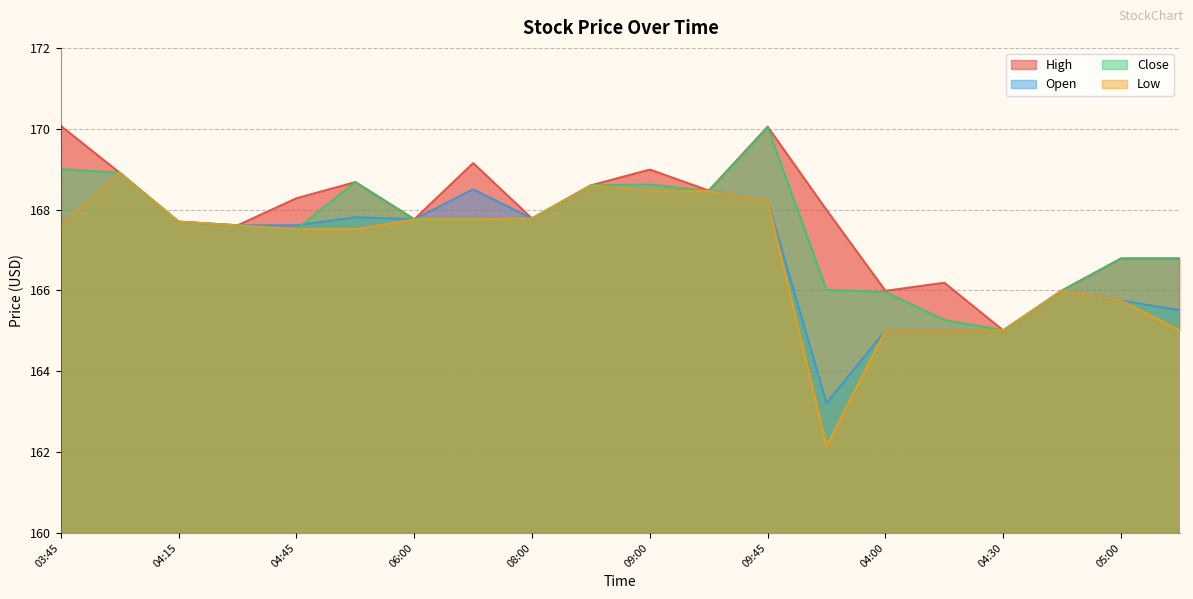

List the series in order of their peak value, lowest first.

Open, Low, Close, High